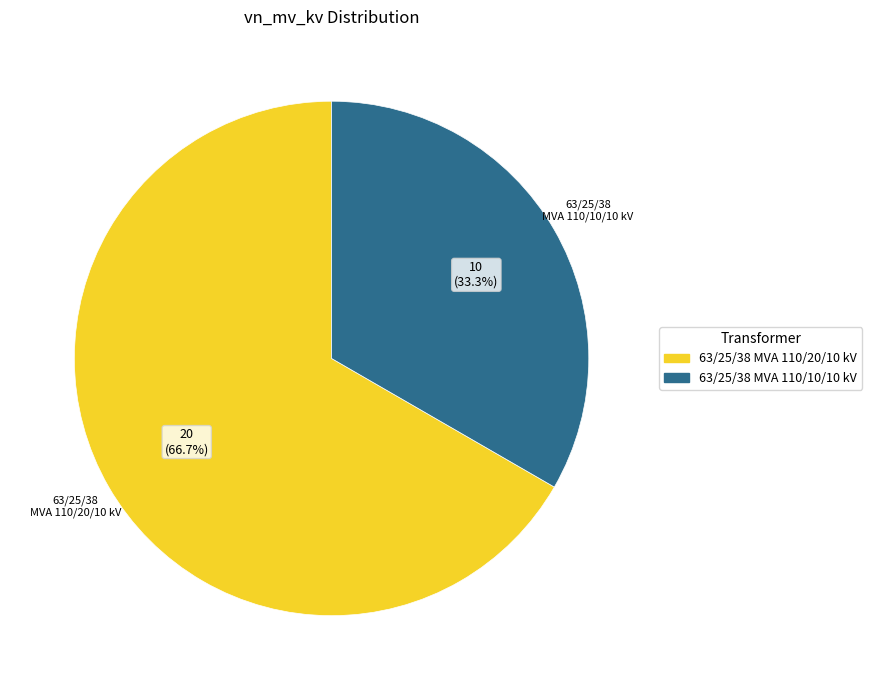

Which slice represents more than half of the pie?

63/25/38 MVA 110/20/10 kV